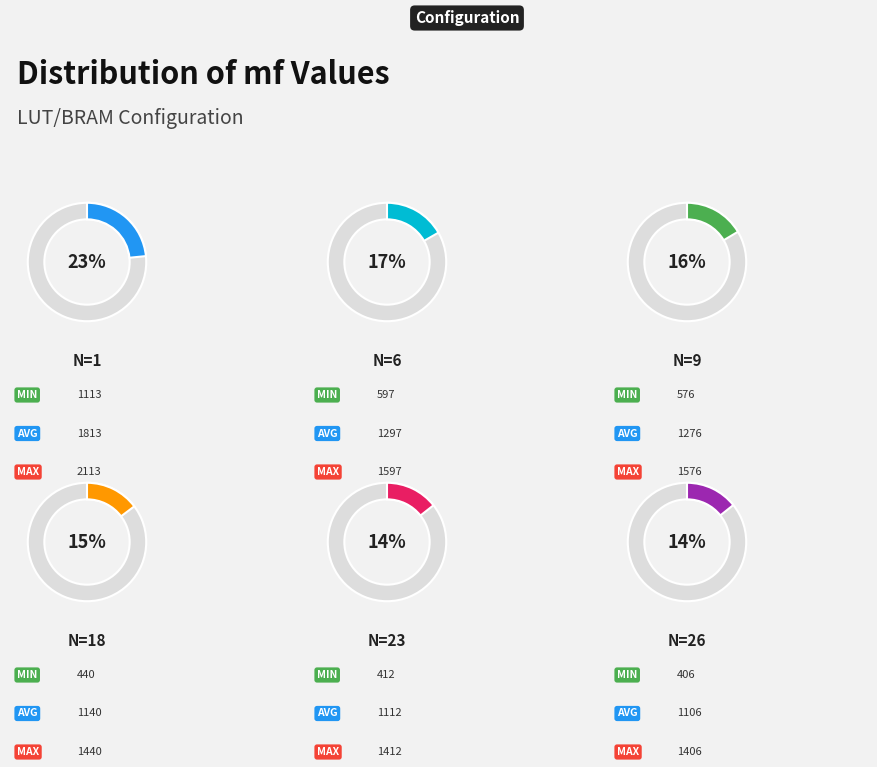

To the nearest percent, what percentage of the pie is n=23?

14%